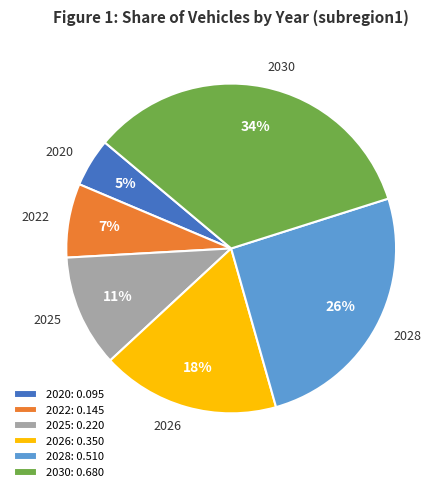

What percentage is the 2026 slice, to the nearest percent?

18%